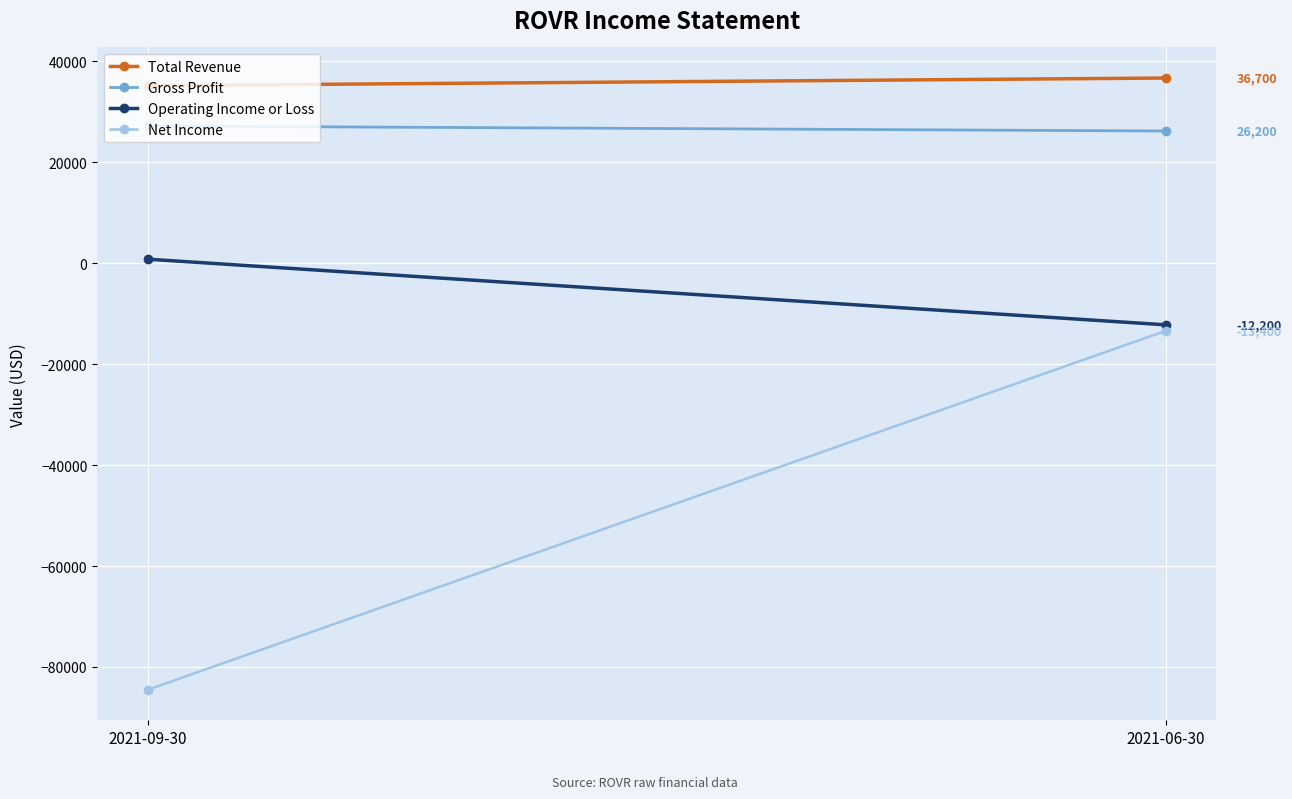

What is the spread (max minus min) of values at 2021-06-30?

50100